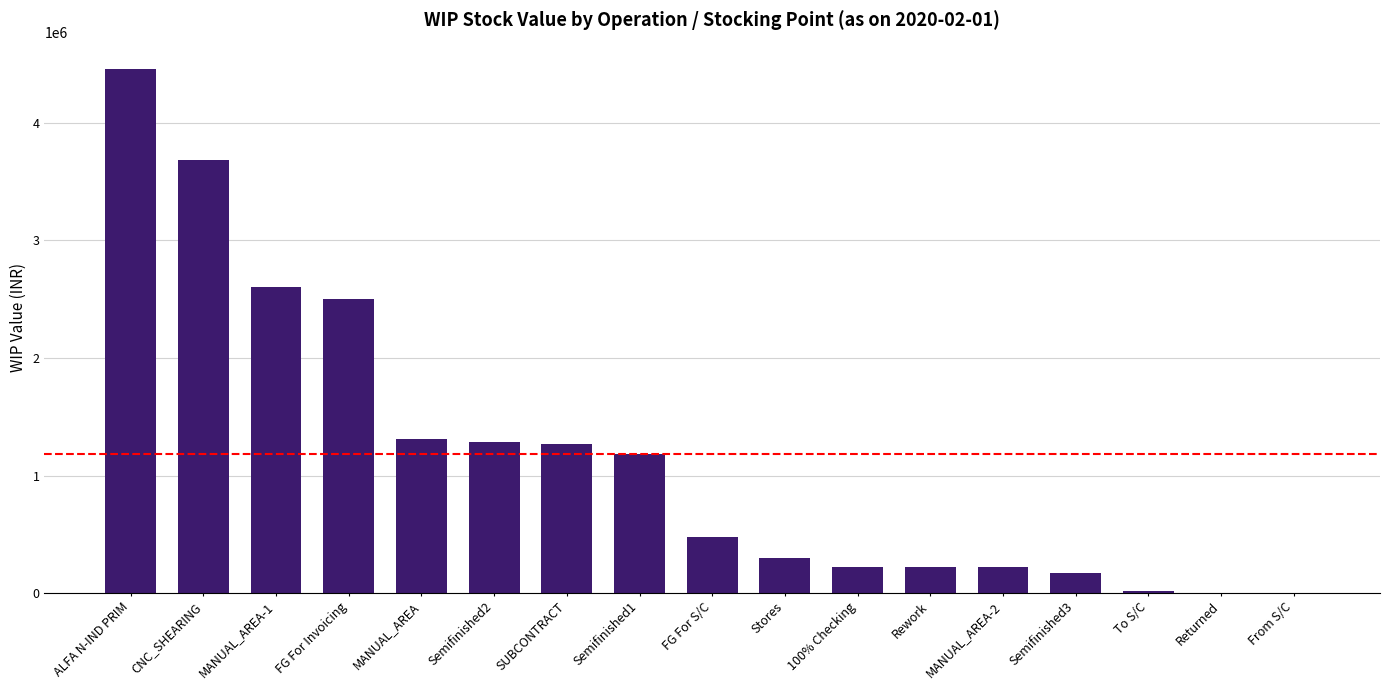

At which label is the value closest to 2231403?

FG For Invoicing